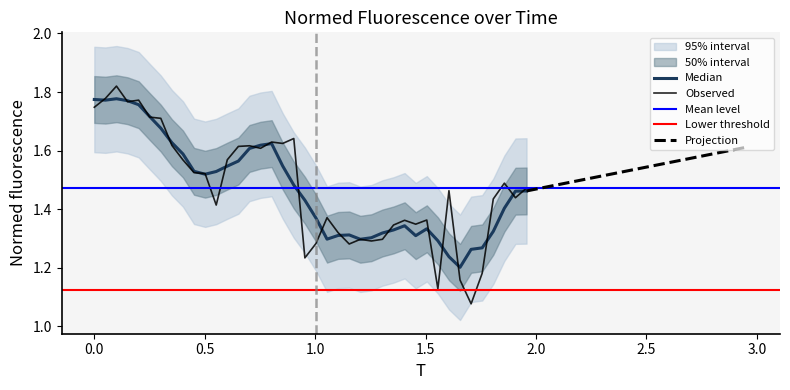

What is the value of the 19th point from the left?

1.6